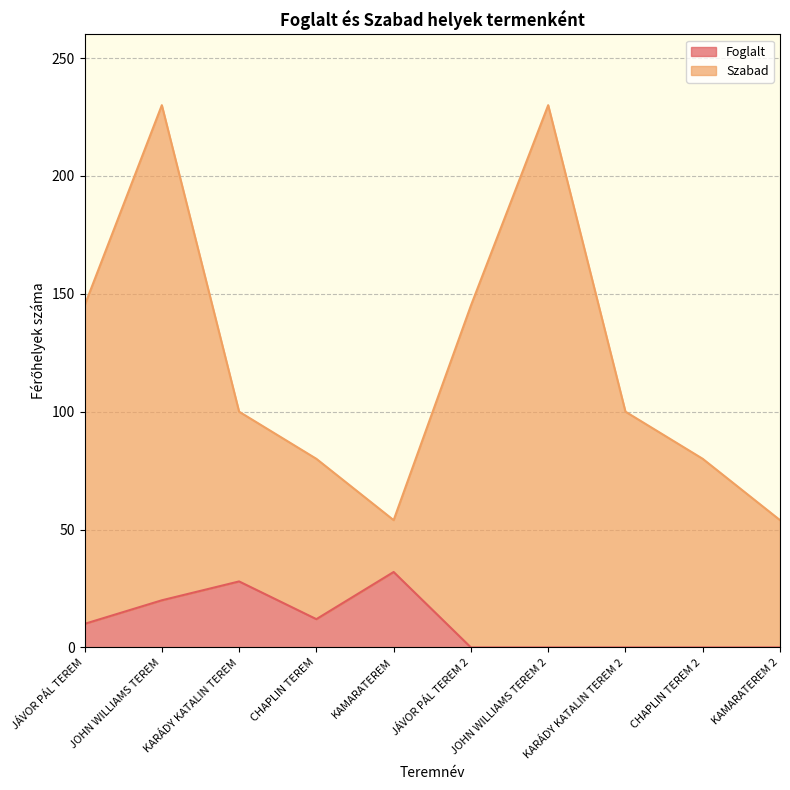

Rank the series by their average value, from highest to lowest.

Szabad, Foglalt